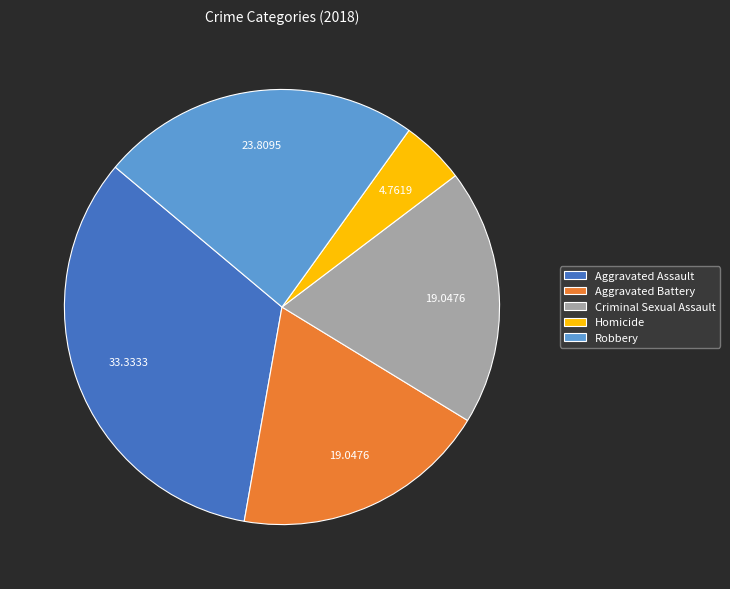

What is the largest slice in the pie chart?

Aggravated Assault